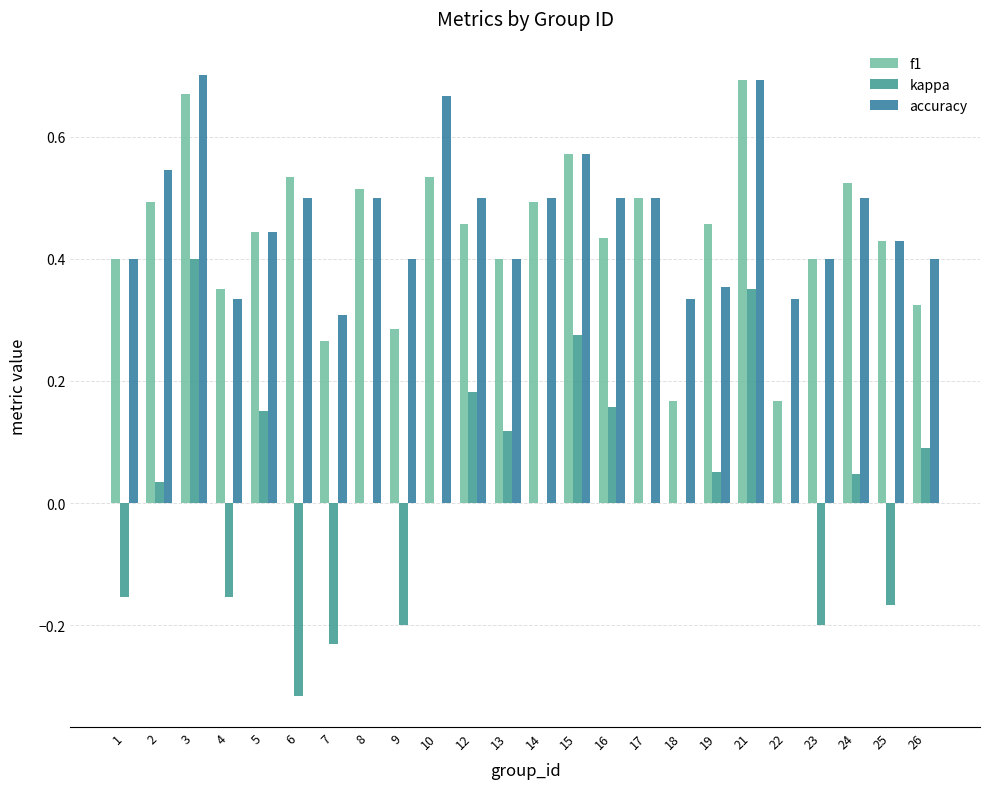

Which series has the widest spread of values?

kappa